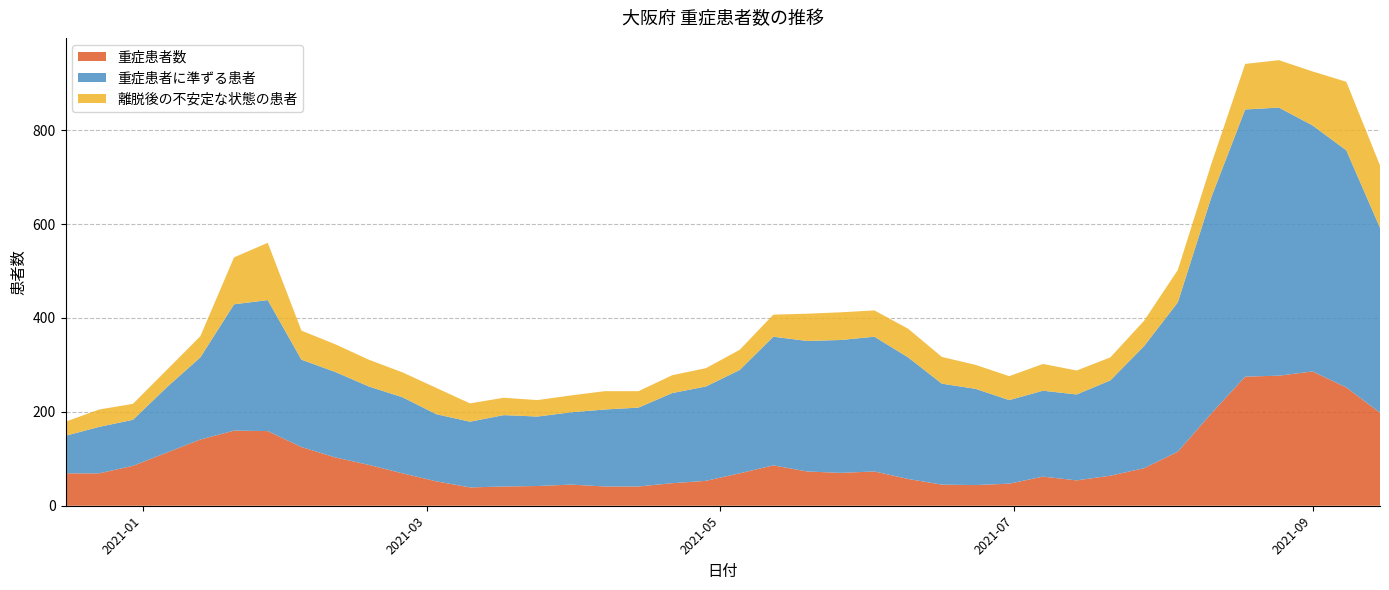

Reading left to right, extract all data points from this chart.

重症患者数: 2020-12-16=69	2020-12-23=69	2020-12-30=85	2021-01-06=113	2021-01-13=141	2021-01-20=160	2021-01-27=159	2021-02-03=125	2021-02-10=103	2021-02-17=87	2021-02-24=69	2021-03-03=52	2021-03-10=39	2021-03-17=41	2021-03-24=42	2021-03-31=45	2021-04-07=41	2021-04-14=41	2021-04-21=48	2021-04-28=53	2021-05-05=69	2021-05-12=86	2021-05-19=73	2021-05-26=70	2021-06-02=73	2021-06-09=57	2021-06-16=45	2021-06-23=44	2021-06-30=47	2021-07-07=62	2021-07-14=54	2021-07-21=64	2021-07-28=80	2021-08-04=115	2021-08-11=197	2021-08-18=275	2021-08-25=277	2021-09-01=286	2021-09-08=252	2021-09-15=198
重症患者に準ずる患者: 2020-12-16=80	2020-12-23=99	2020-12-30=98	2021-01-06=139	2021-01-13=175	2021-01-20=269	2021-01-27=279	2021-02-03=186	2021-02-10=182	2021-02-17=167	2021-02-24=162	2021-03-03=143	2021-03-10=140	2021-03-17=152	2021-03-24=148	2021-03-31=154	2021-04-07=164	2021-04-14=168	2021-04-21=192	2021-04-28=201	2021-05-05=220	2021-05-12=274	2021-05-19=278	2021-05-26=283	2021-06-02=287	2021-06-09=259	2021-06-16=215	2021-06-23=205	2021-06-30=178	2021-07-07=183	2021-07-14=183	2021-07-21=203	2021-07-28=260	2021-08-04=318	2021-08-11=461	2021-08-18=569	2021-08-25=571	2021-09-01=524	2021-09-08=505	2021-09-15=394
離脱後の不安定な状態の患者: 2020-12-16=30	2020-12-23=37	2020-12-30=34	2021-01-06=37	2021-01-13=45	2021-01-20=100	2021-01-27=122	2021-02-03=62	2021-02-10=59	2021-02-17=57	2021-02-24=53	2021-03-03=56	2021-03-10=39	2021-03-17=37	2021-03-24=35	2021-03-31=36	2021-04-07=39	2021-04-14=35	2021-04-21=38	2021-04-28=39	2021-05-05=43	2021-05-12=47	2021-05-19=58	2021-05-26=59	2021-06-02=56	2021-06-09=61	2021-06-16=57	2021-06-23=51	2021-06-30=51	2021-07-07=57	2021-07-14=51	2021-07-21=49	2021-07-28=54	2021-08-04=69	2021-08-11=71	2021-08-18=97	2021-08-25=101	2021-09-01=115	2021-09-08=146	2021-09-15=133